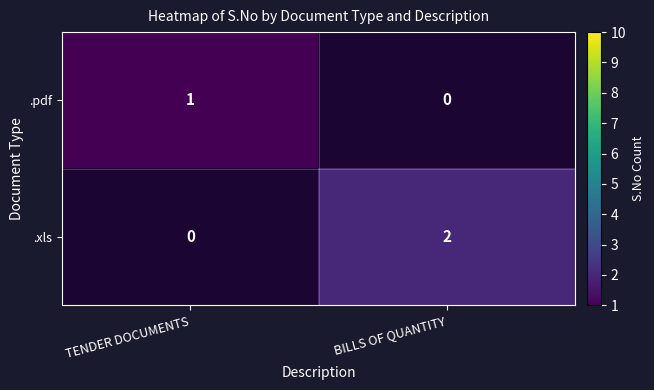

True or false: .pdf has a value of 1 at TENDER DOCUMENTS.

True